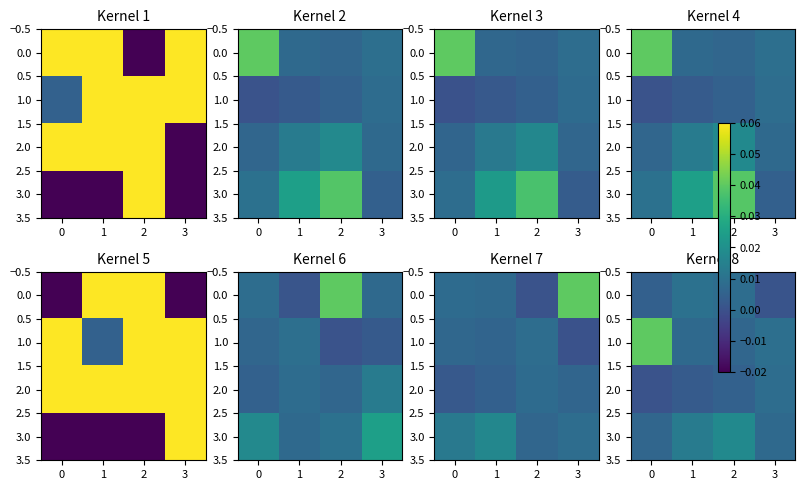

Between 2 and 3, which is larger?

2